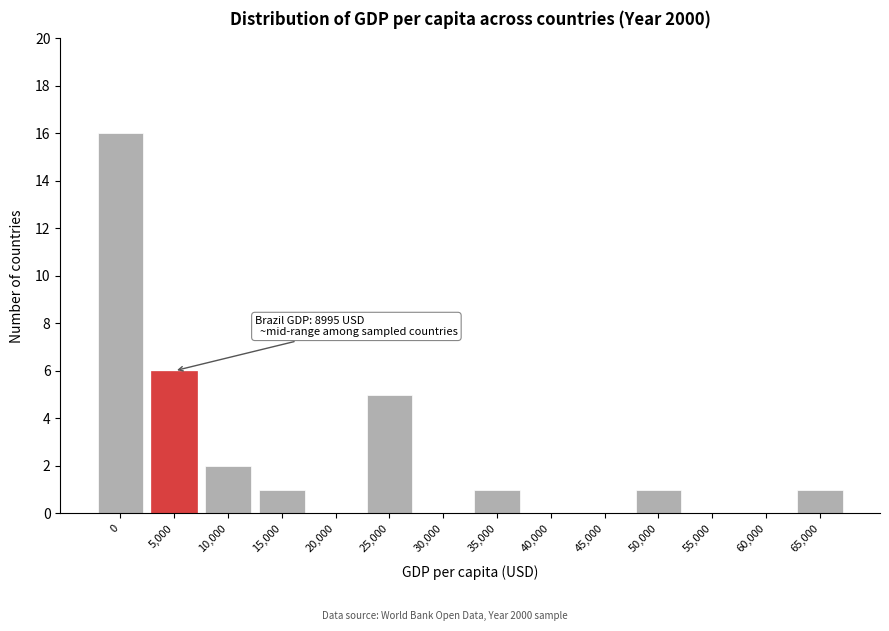

Reading right to left, transcribe all the data shown in this chart.

65,000=1	60,000=0	55,000=0	50,000=1	45,000=0	40,000=0	35,000=1	30,000=0	25,000=5	20,000=0	15,000=1	10,000=2	5,000=6	0=16